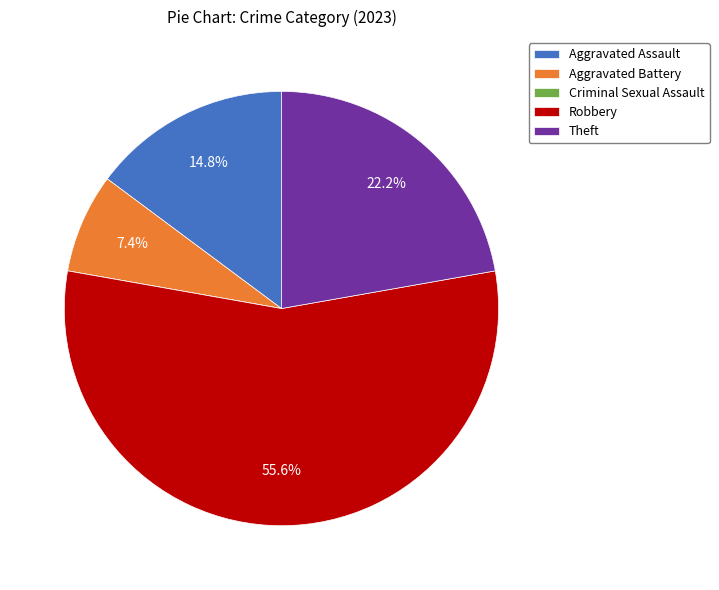

What is the ratio of the value at Aggravated Battery to the value at Aggravated Assault?

0.5